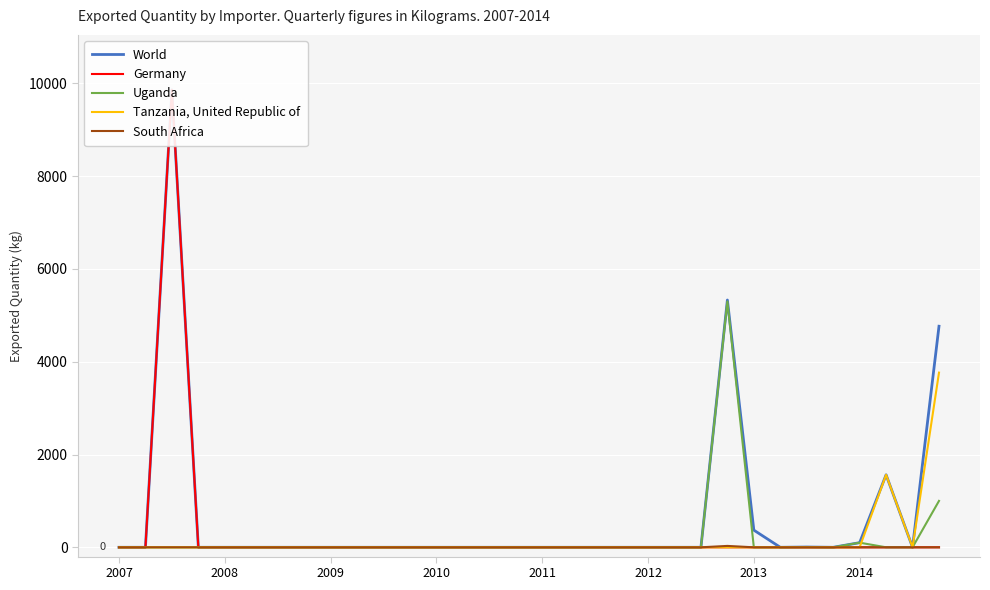

Is it true that Uganda equals 0 at 2007?

True